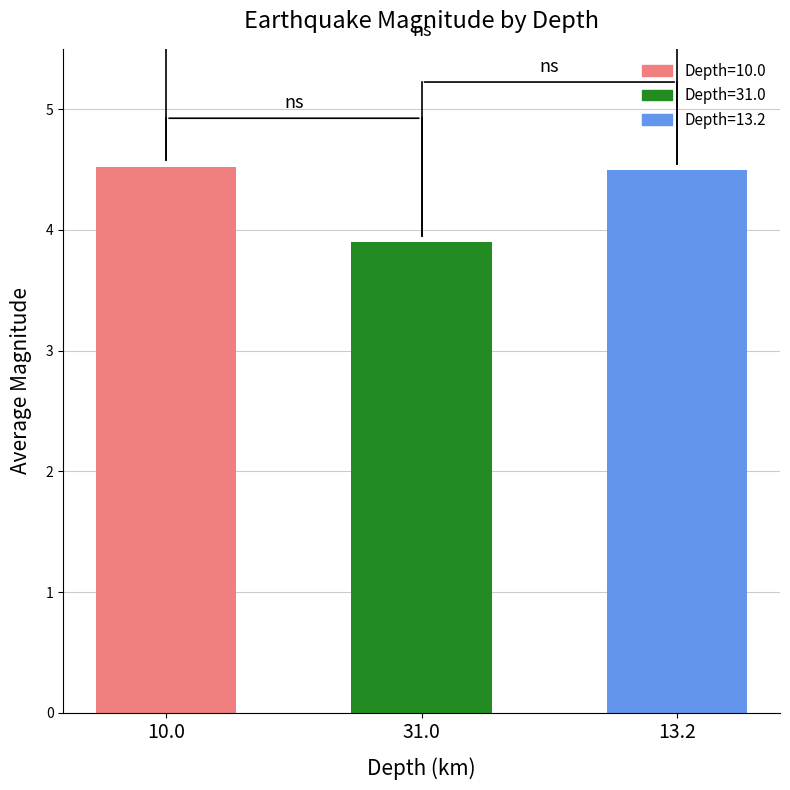

What is the minimum value shown in the chart?

3.9